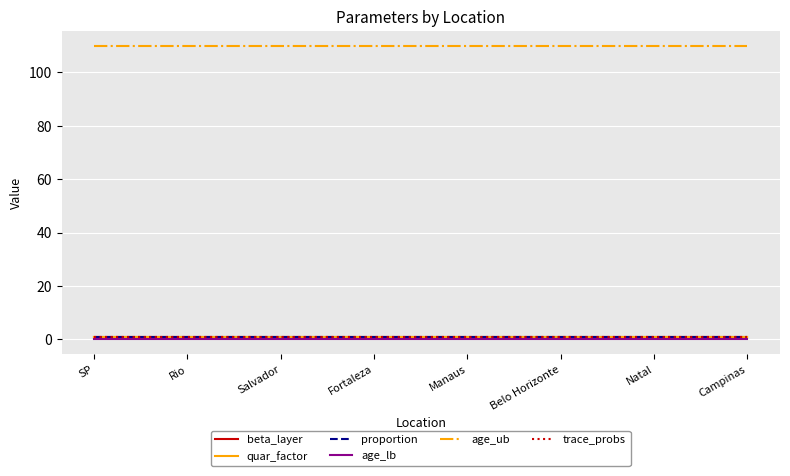

Is it true that proportion equals 1 at Belo Horizonte?

True